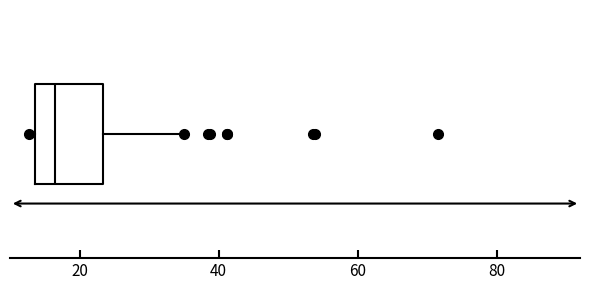

Transcribe this box plot: give where the median line is, the range the box spans, and where the two whiskers end, as read against the x-axis. The values are not printed on the chart, so give them approximately, as read against the axis.

median 16, box 14 to 24, whiskers 12 to 36